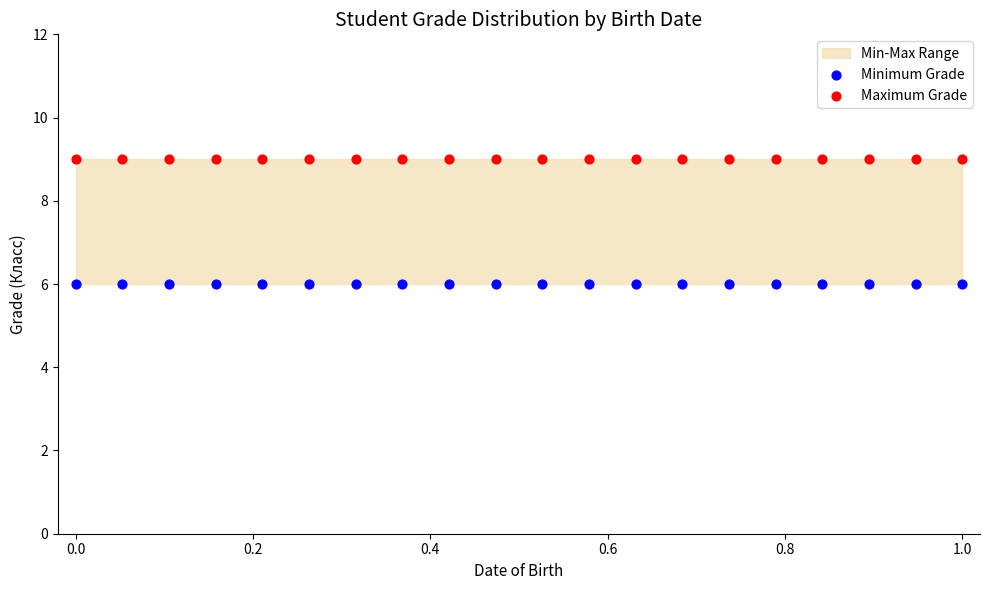

Which series reaches the maximum Y coordinate?

Maximum Grade